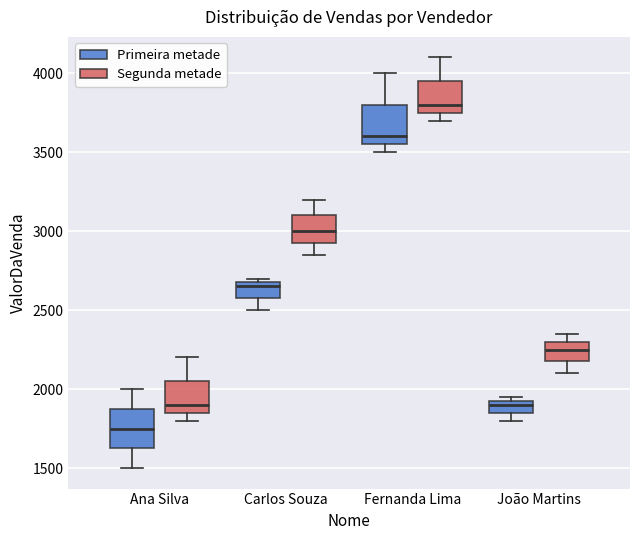

Where is the lower edge of the box for Ana Silva (Primeira metade) on the y-axis? The values are not printed on the chart, so give them approximately, as read against the axis.

1650